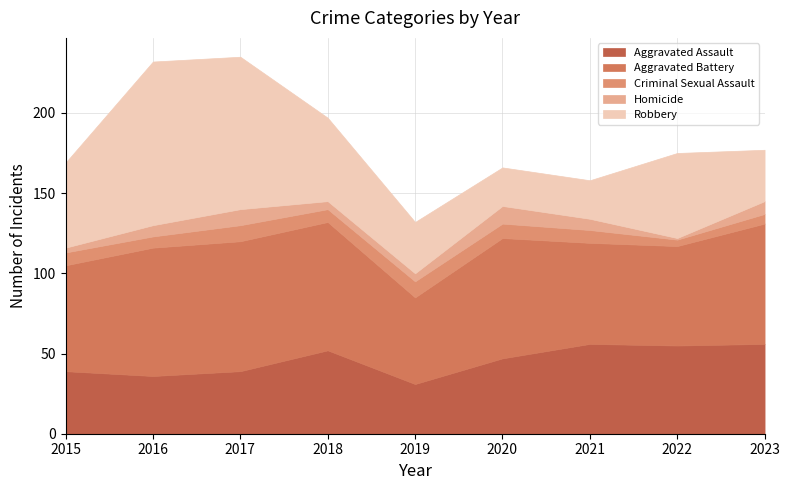

In Aggravated Battery, how many points are higher than both neighbors (excluding endpoints)?

2